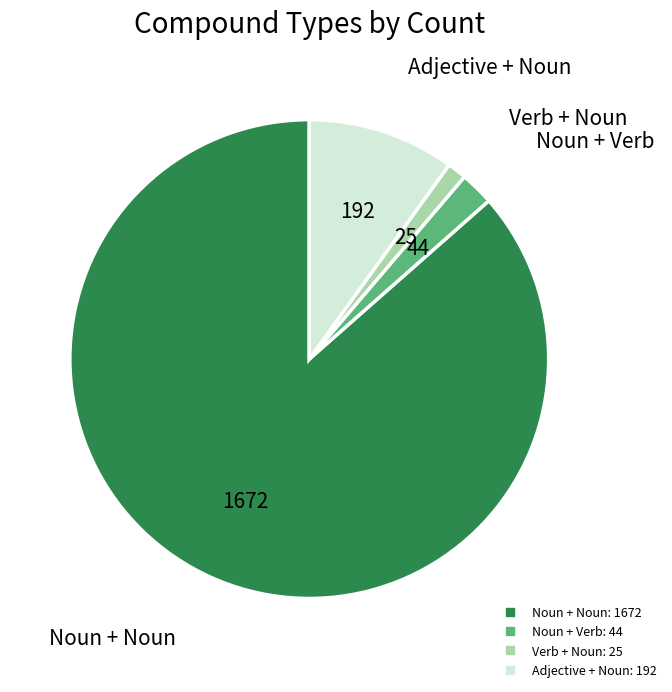

Between Adjective + Noun and Noun + Verb, which is larger?

Adjective + Noun